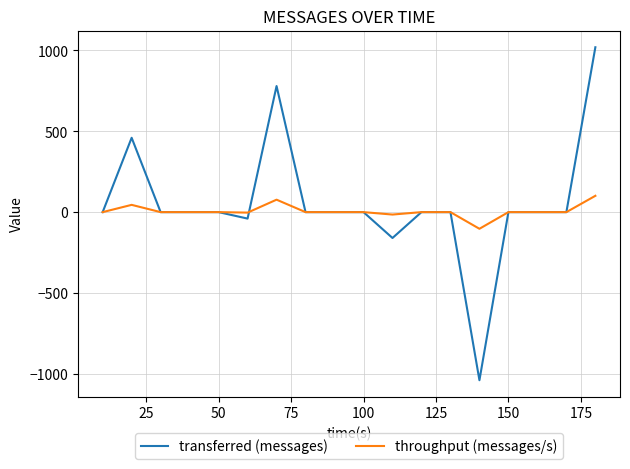

What is the maximum value shown in the chart?

1020